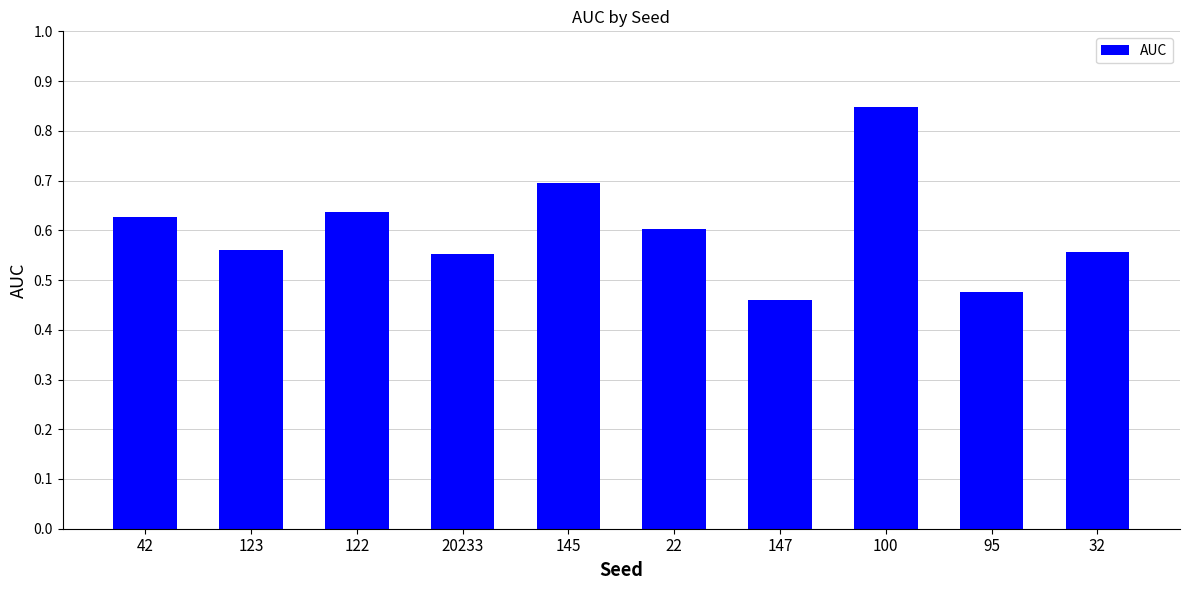

The chart shows a value of 0.1 at 147. True or false?

False